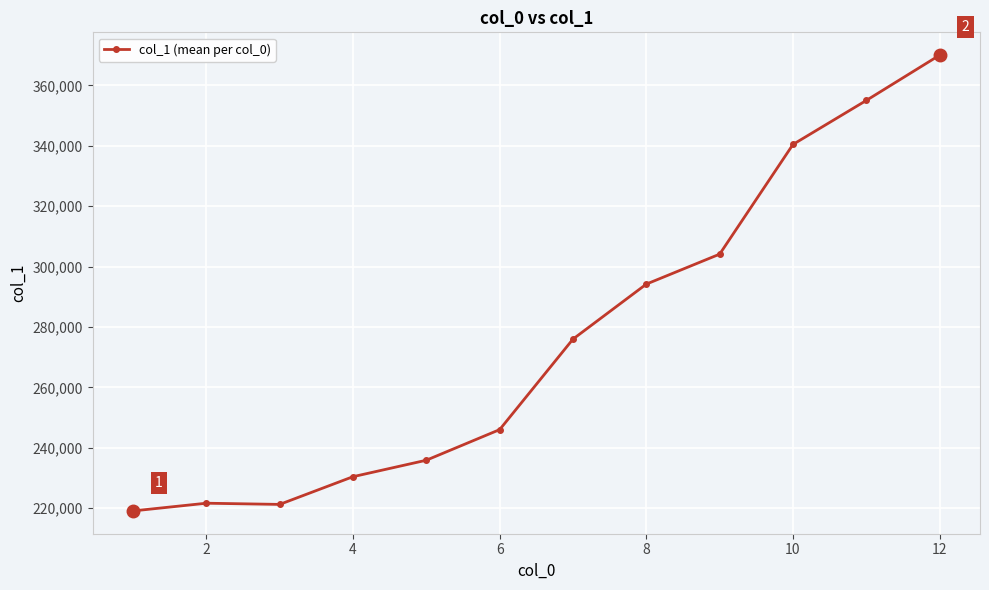

True or false: there are more than 1 points higher than both neighbors.

False